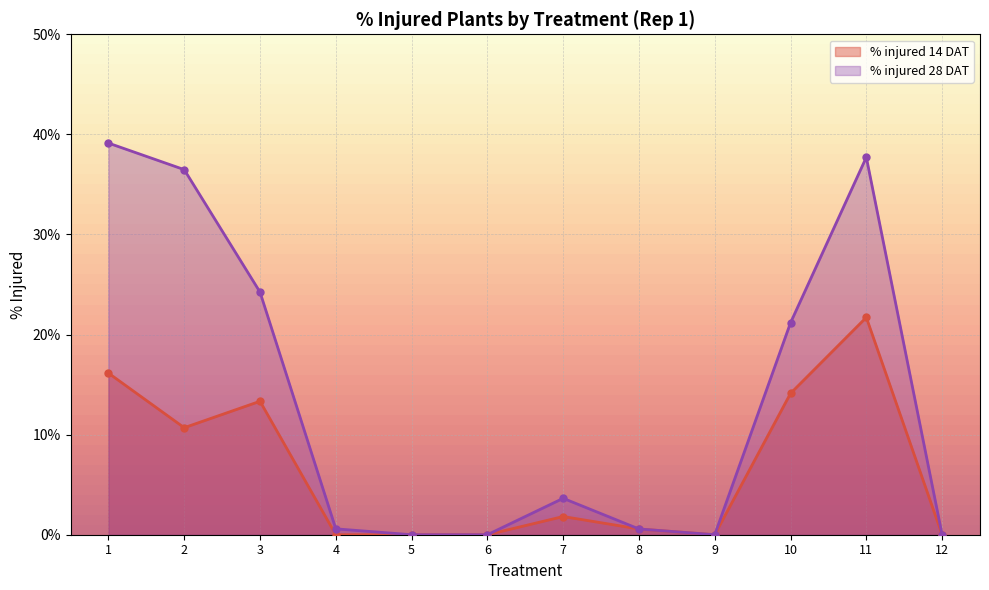

Reading right to left, list all the values displayed in this chart.

% injured 14 DAT: 12=0.0	11=21.7	10=14.1	9=0.0	8=0.6	7=1.8	6=0.0	5=0.0	4=0.0	3=13.3	2=10.7	1=16.1
% injured 28 DAT: 12=0.0	11=37.7	10=21.2	9=0.0	8=0.6	7=3.6	6=0.0	5=0.0	4=0.6	3=24.2	2=36.5	1=39.1